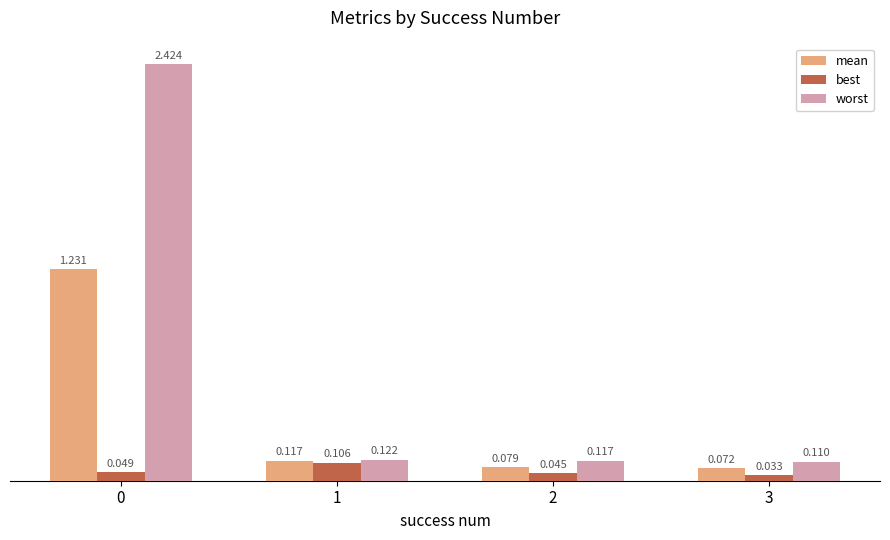

Between 1 and 2, which series saw the biggest shift?

best